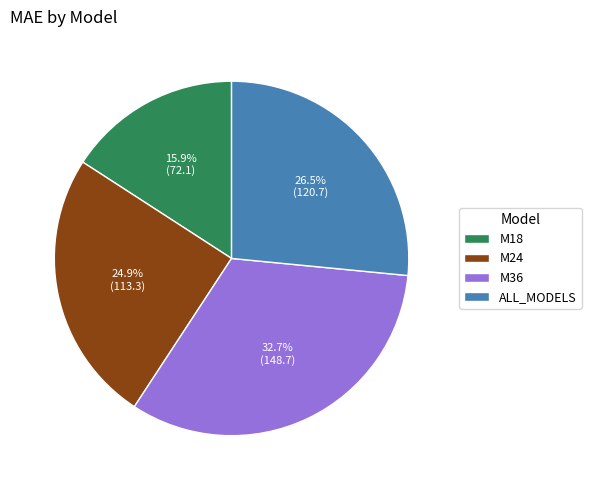

What is the smallest slice in the pie chart?

M18